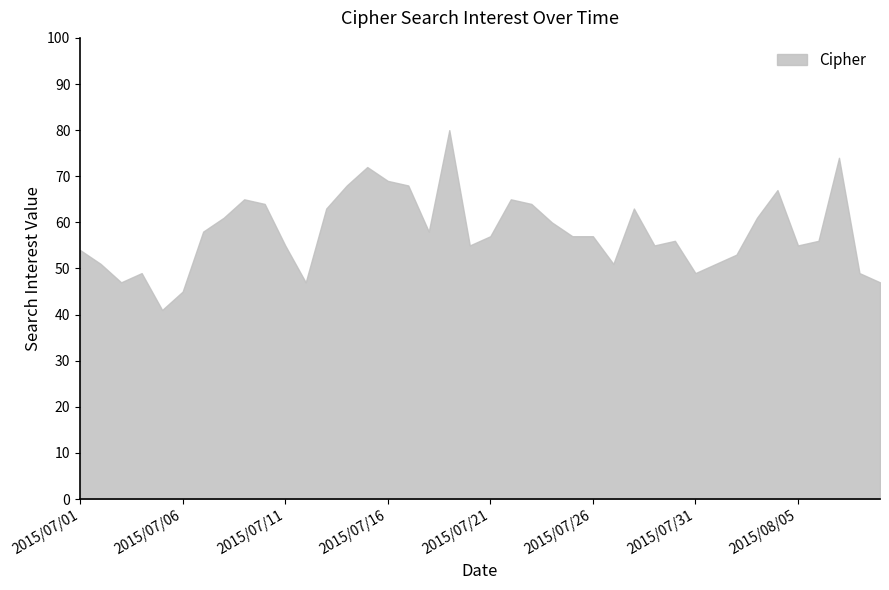

What is the difference between the maximum and minimum values?

39